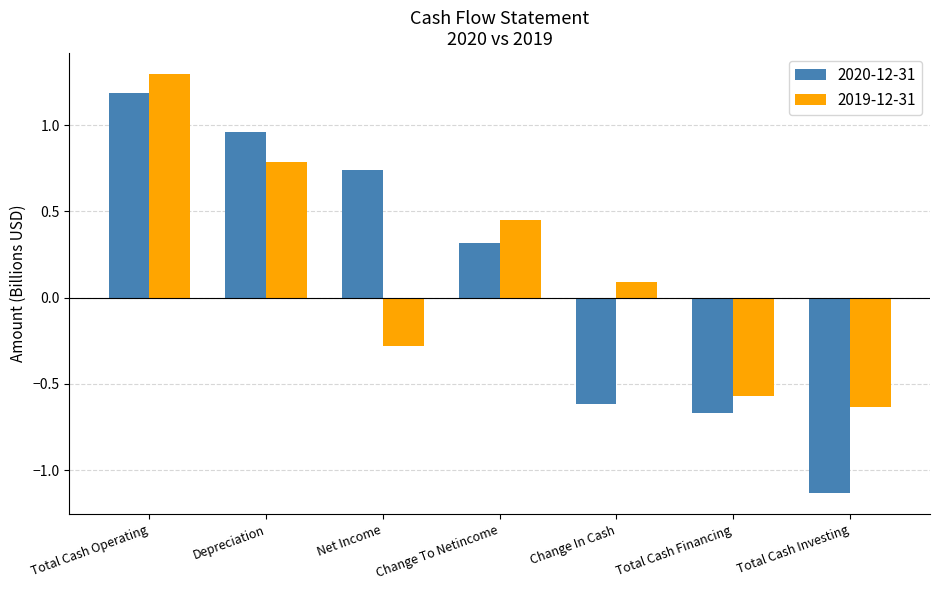

At which category does the chart reach its peak across all series?

Total Cash Operating